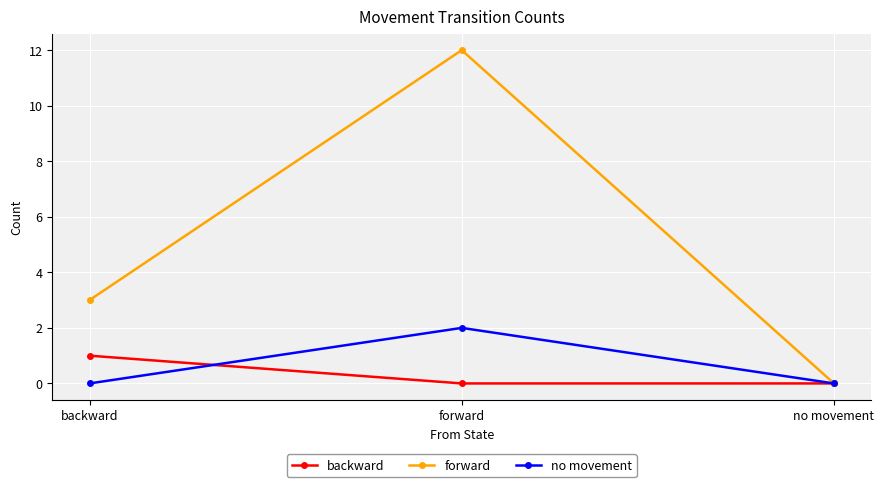

How many series are shown in this chart?

3